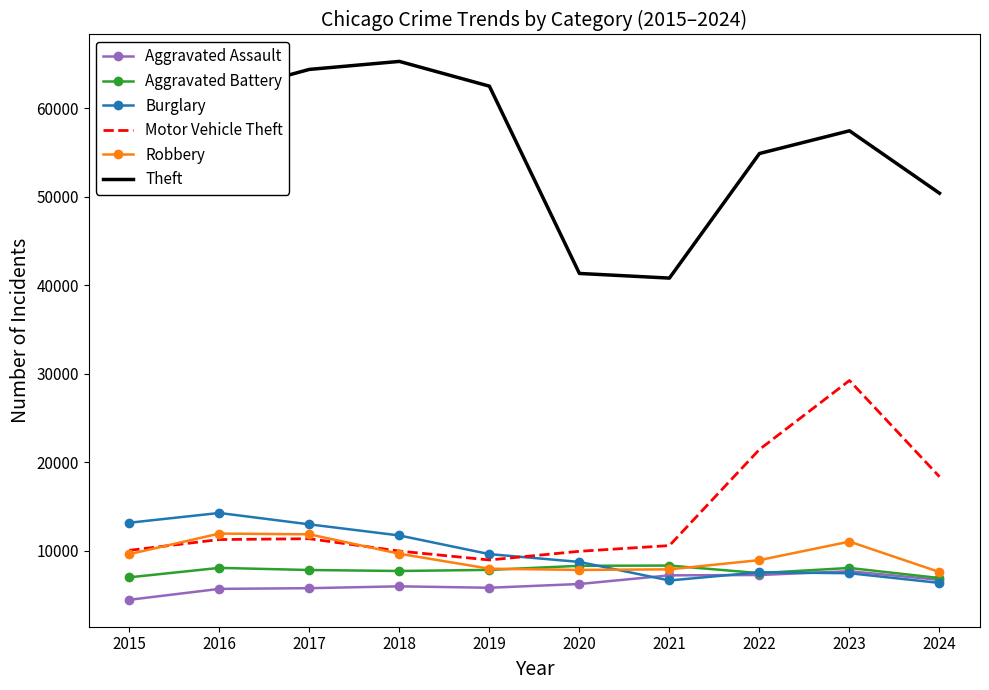

What is the difference between the Theft values at 2019 and 2022?

7608